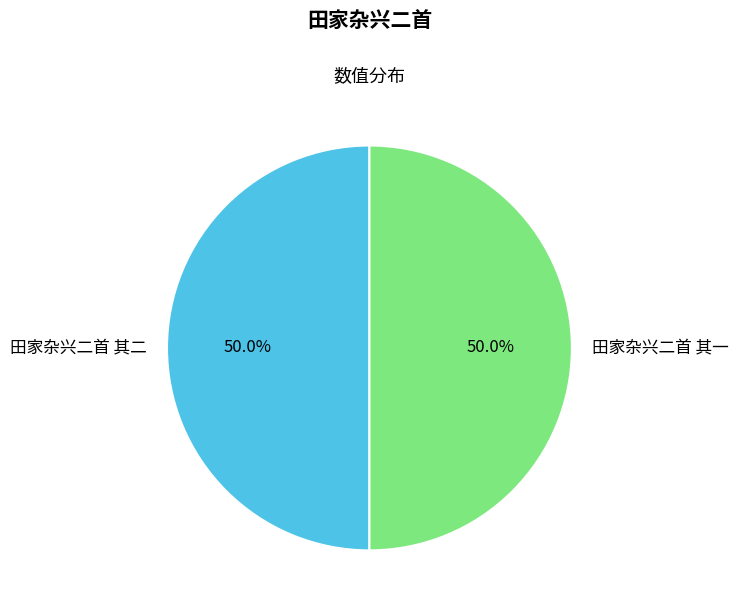

Is the sum of 田家杂兴二首 其二 and 田家杂兴二首 其一 greater than half?

Yes